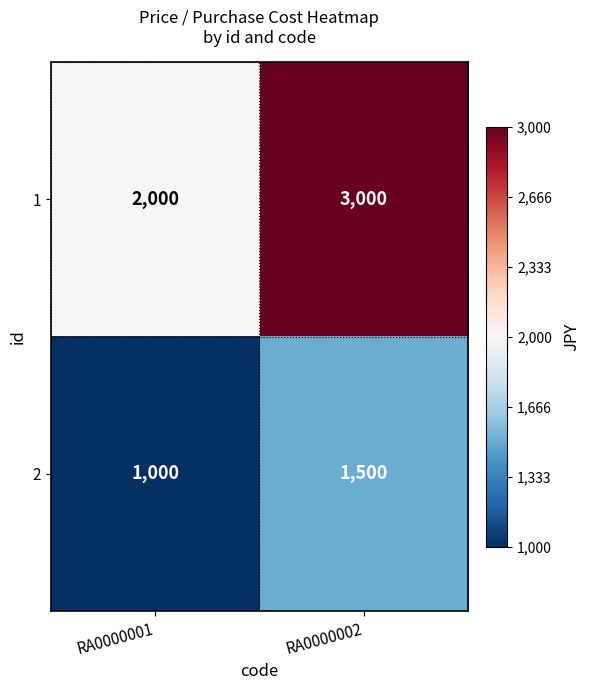

What is the maximum value for 2?

1500